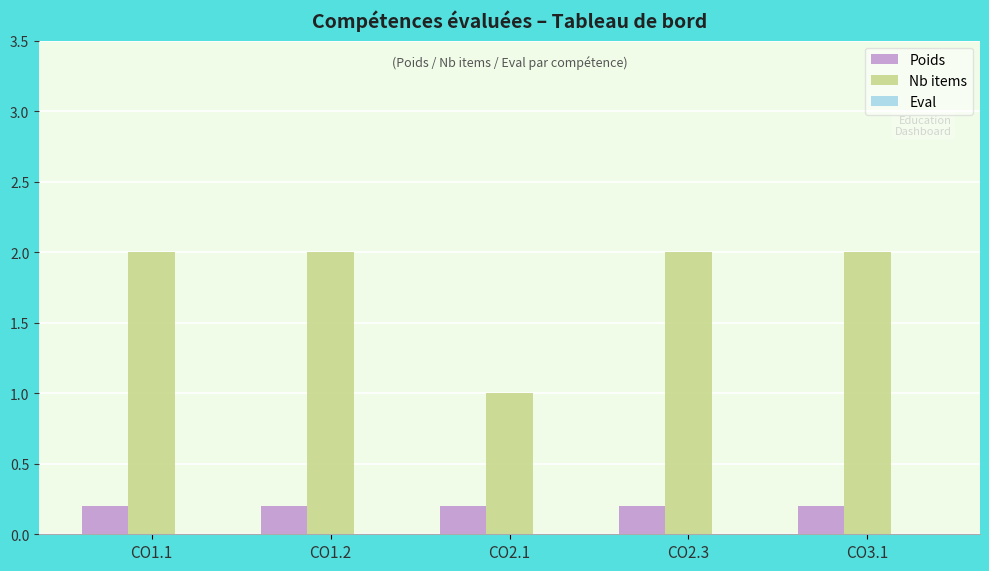

What is the difference between the highest and lowest values at CO2.3?

1.8